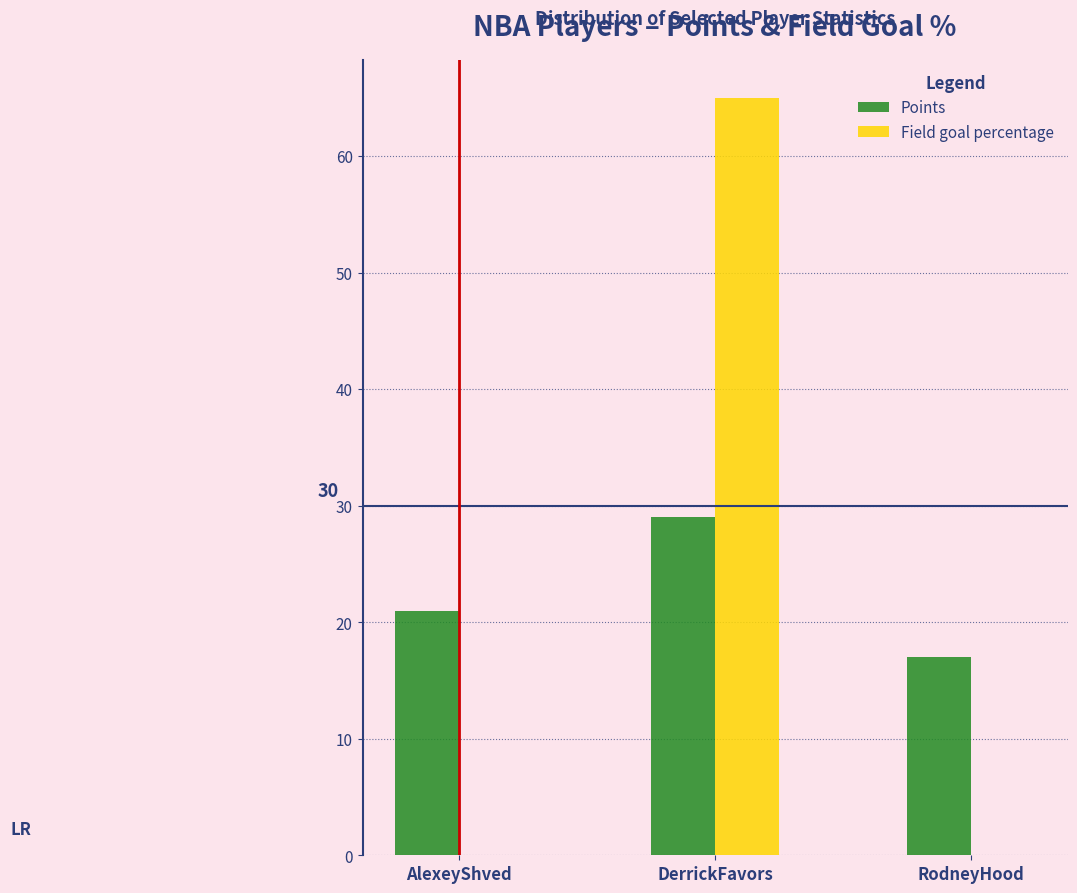

Reading left to right, what are all the values shown in this chart?

Points: AlexeyShved=21	DerrickFavors=29	RodneyHood=17
Field goal percentage: AlexeyShved=0	DerrickFavors=65	RodneyHood=0